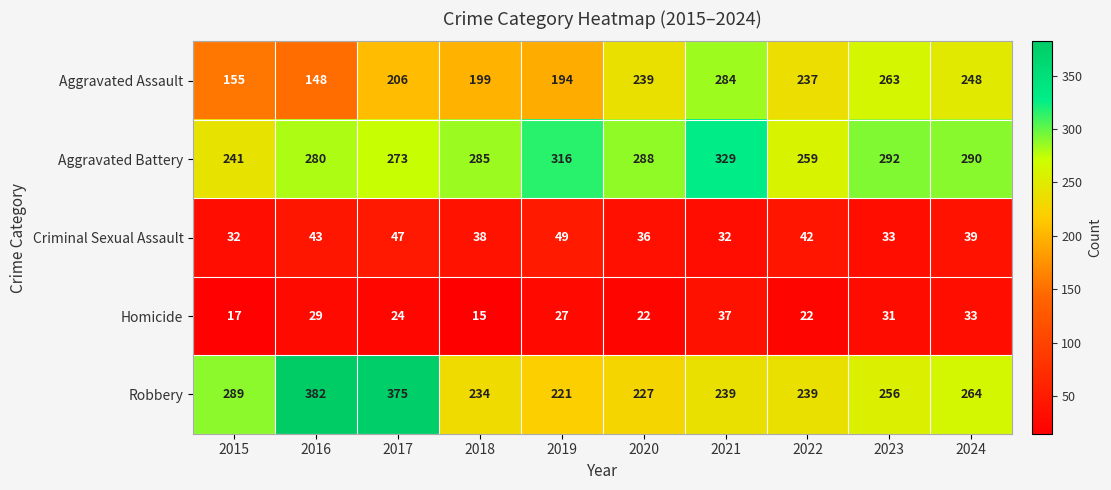

Where does the Aggravated Battery series first go above 288?

2019